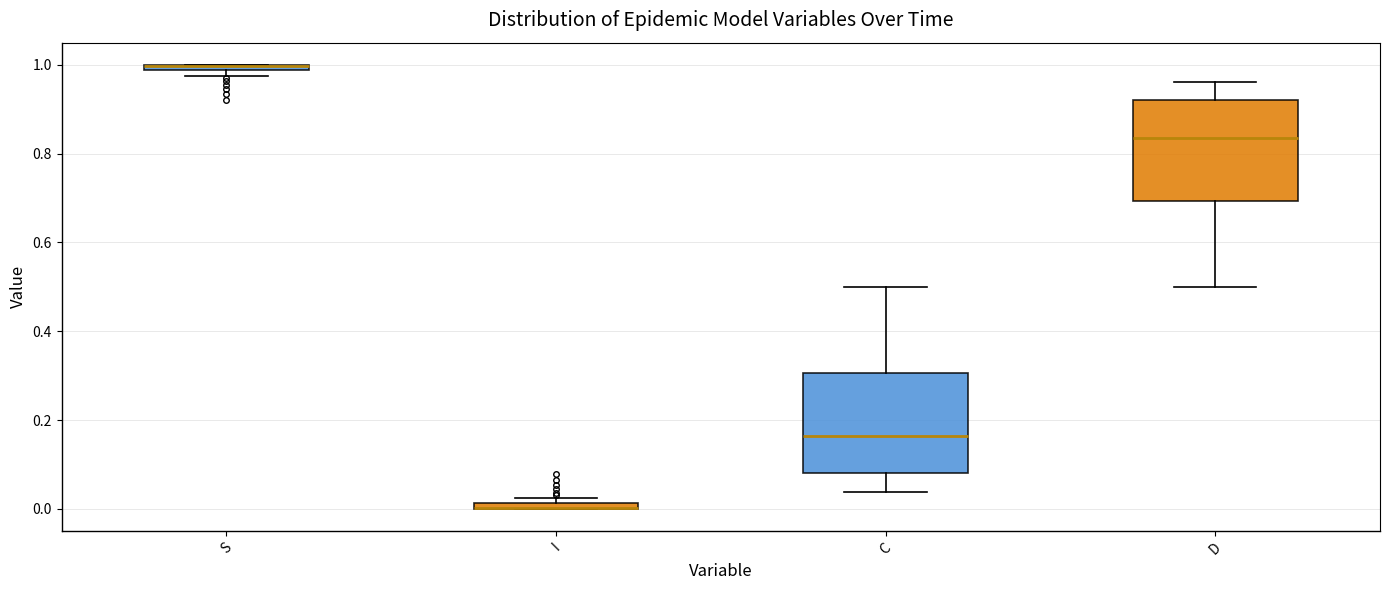

Where is the upper edge of the box for S on the y-axis? The values are not printed on the chart, so give them approximately, as read against the axis.

1.00